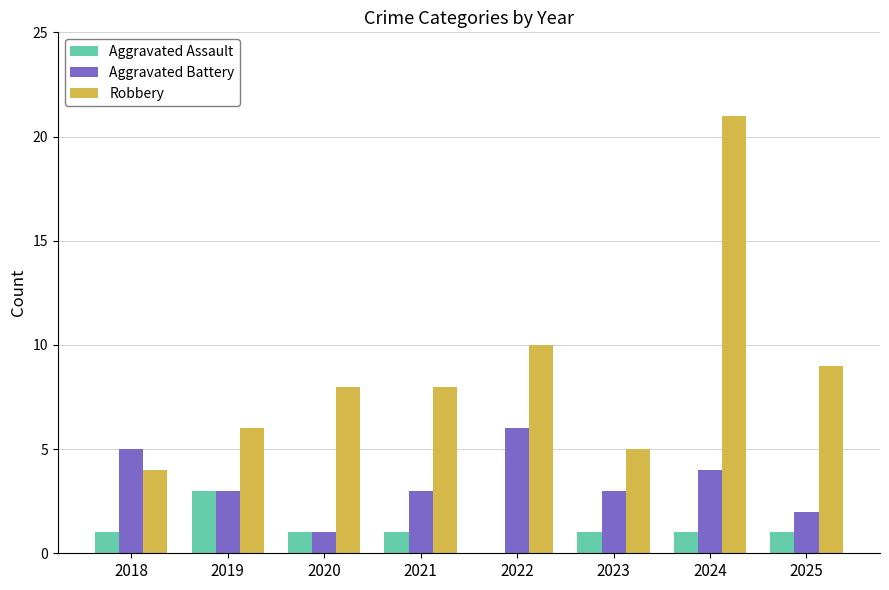

How many positive values does the Aggravated Assault series have?

7